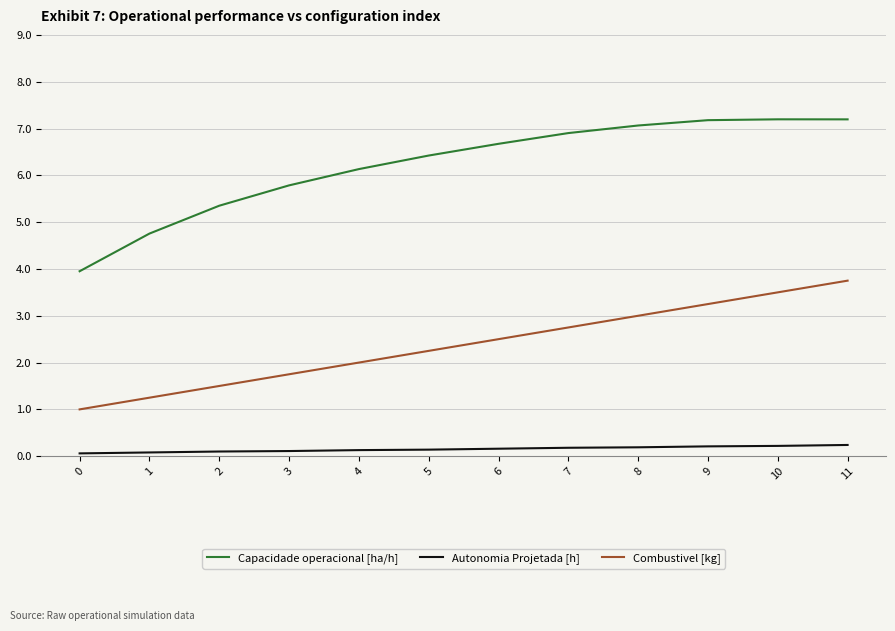

True or false: Combustivel [kg] has a value of 1.2 at 1.

True